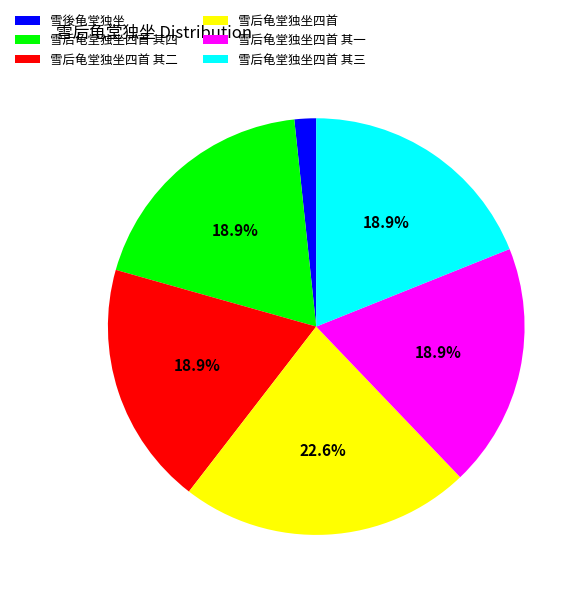

To the nearest percent, what is the difference between the 雪后龟堂独坐四首 and 雪後龟堂独坐 slice percentages?

21%